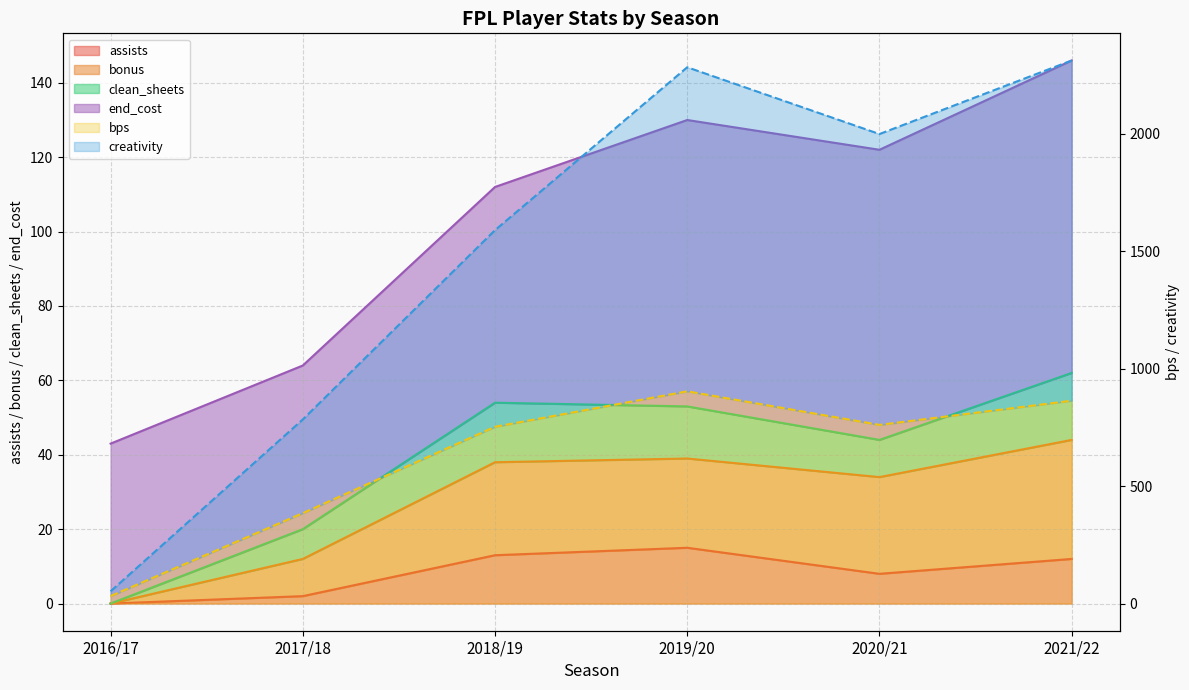

Which series has the largest total across all categories?

creativity